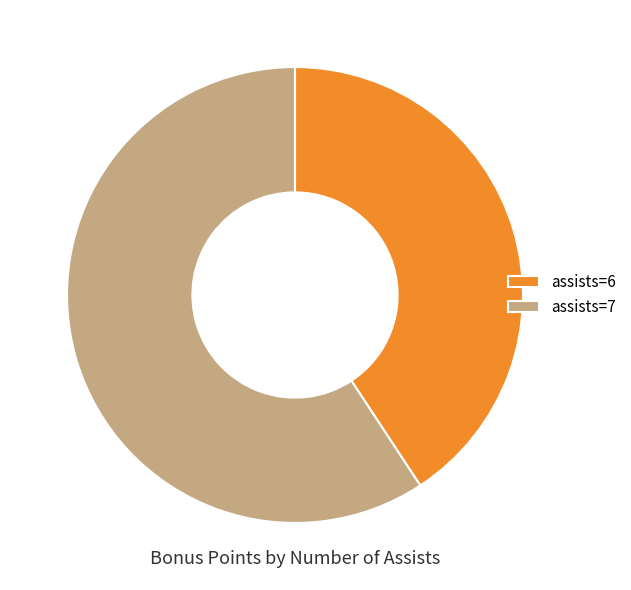

Which slice represents more than half of the pie?

assists=7